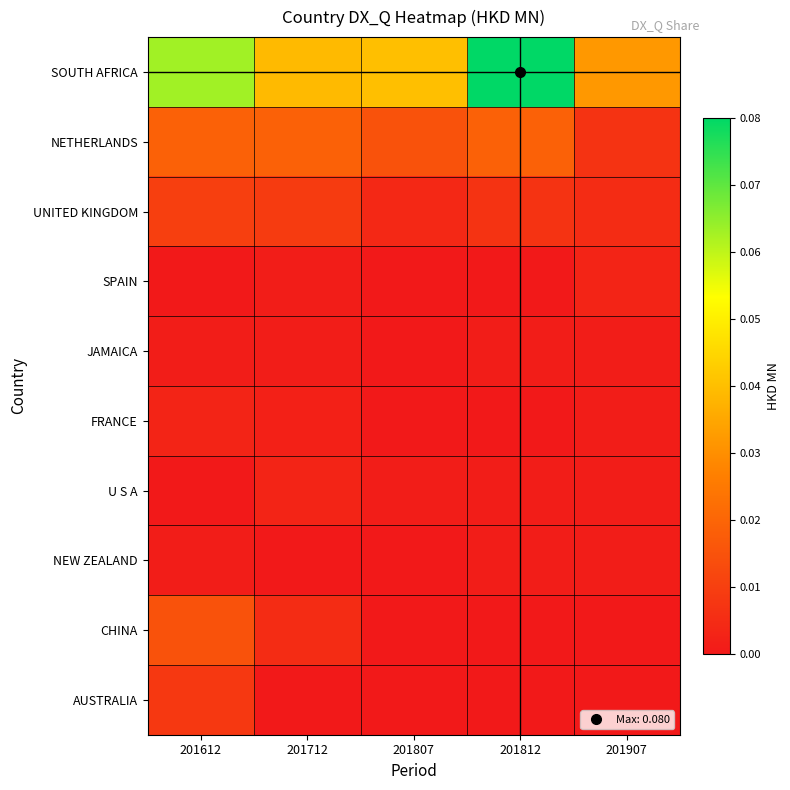

Between 201612 and 201807, which is larger?

201612